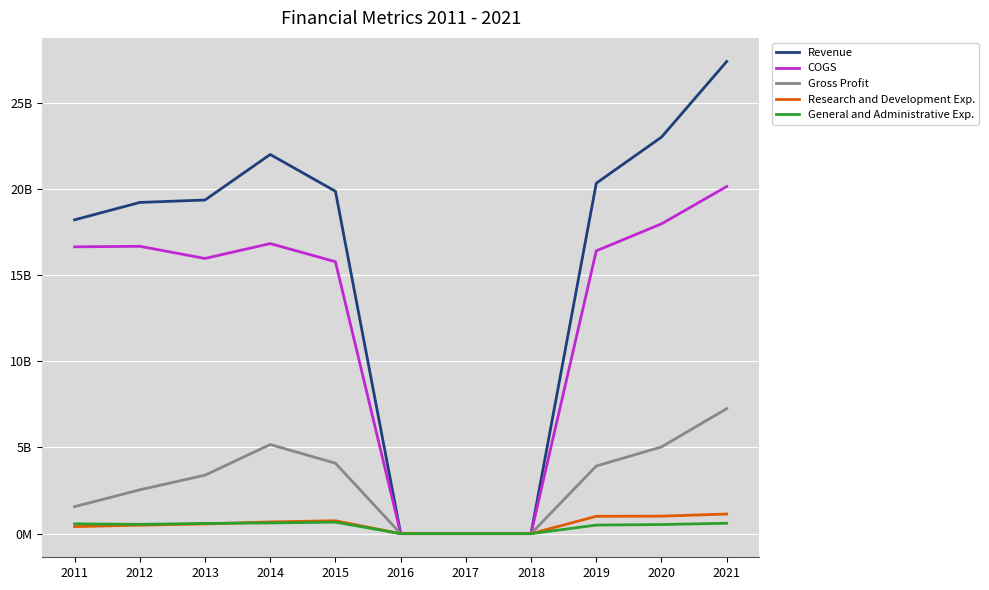

Is this an area chart (filled region under the line)?

No